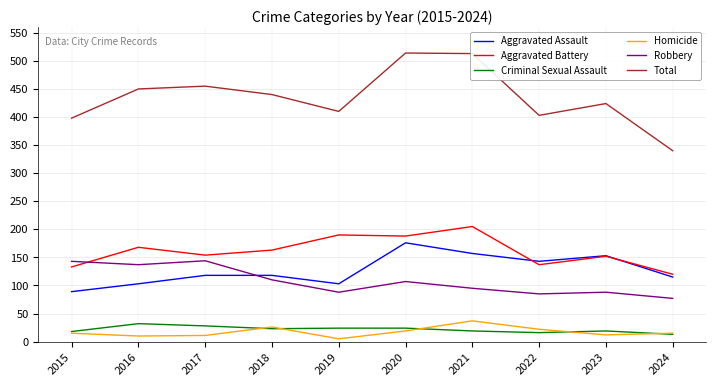

Is the value of Homicide at 2015 greater than the value of Aggravated Battery at 2015?

No